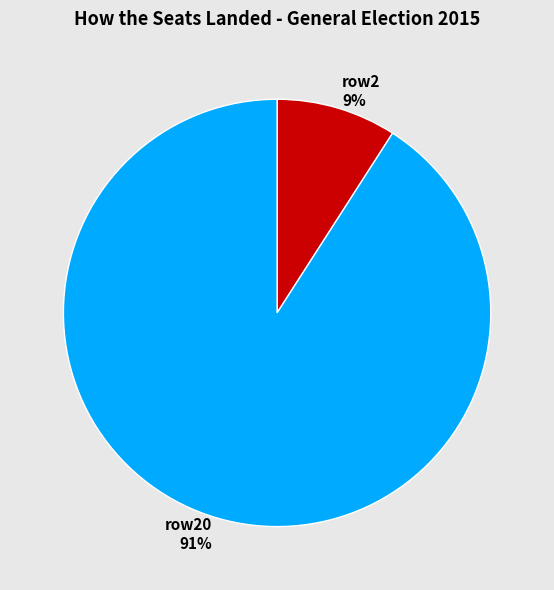

To the nearest percent, what is the difference between the largest and smallest slice percentages?

82%